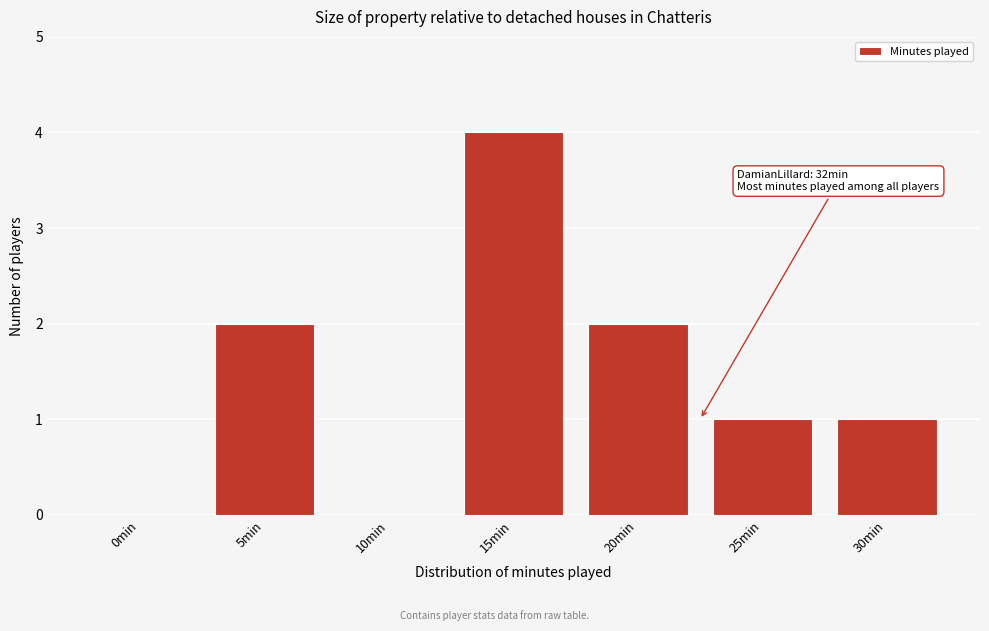

Reading left to right, extract all data points from this chart.

0min=0	5min=2	10min=0	15min=4	20min=2	25min=1	30min=1